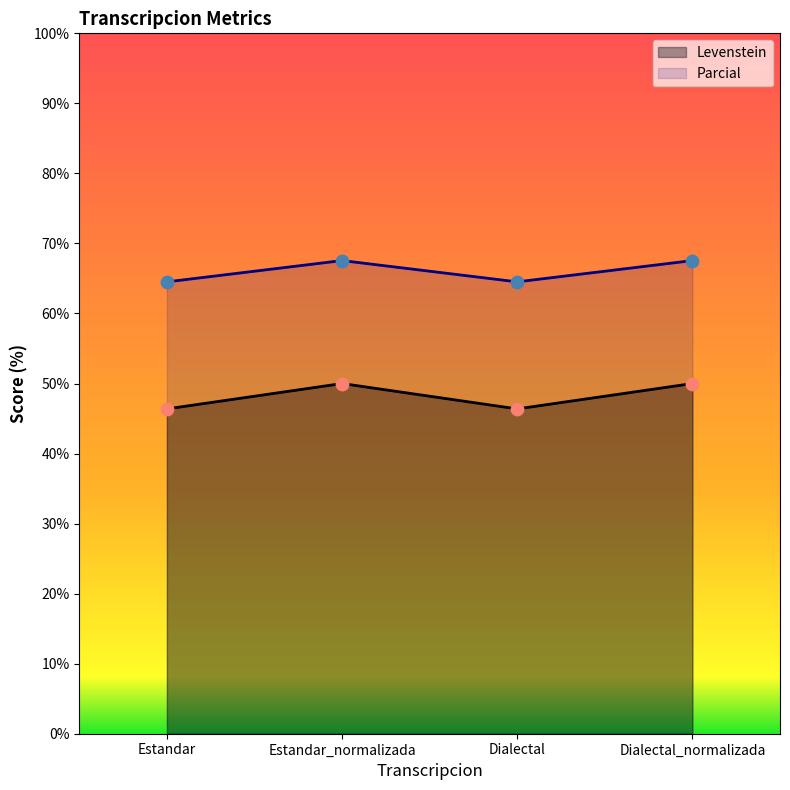

What are all the series names shown in the legend?

Levenstein, Parcial